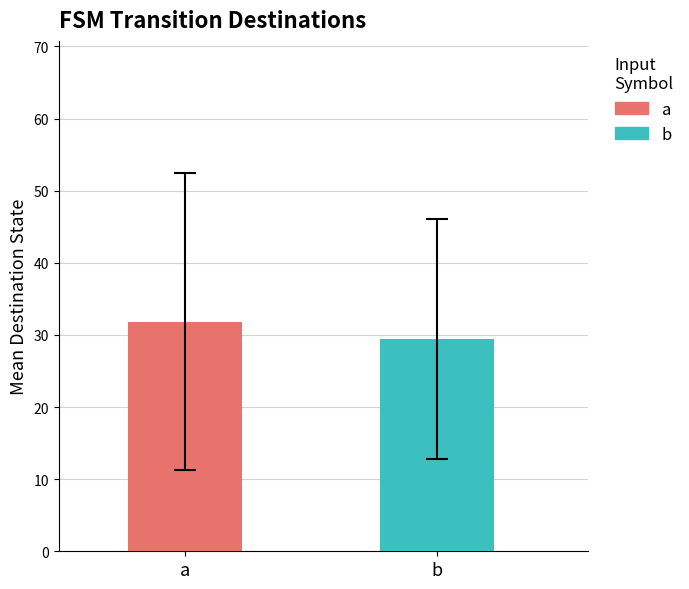

What is the greatest value displayed?

31.8